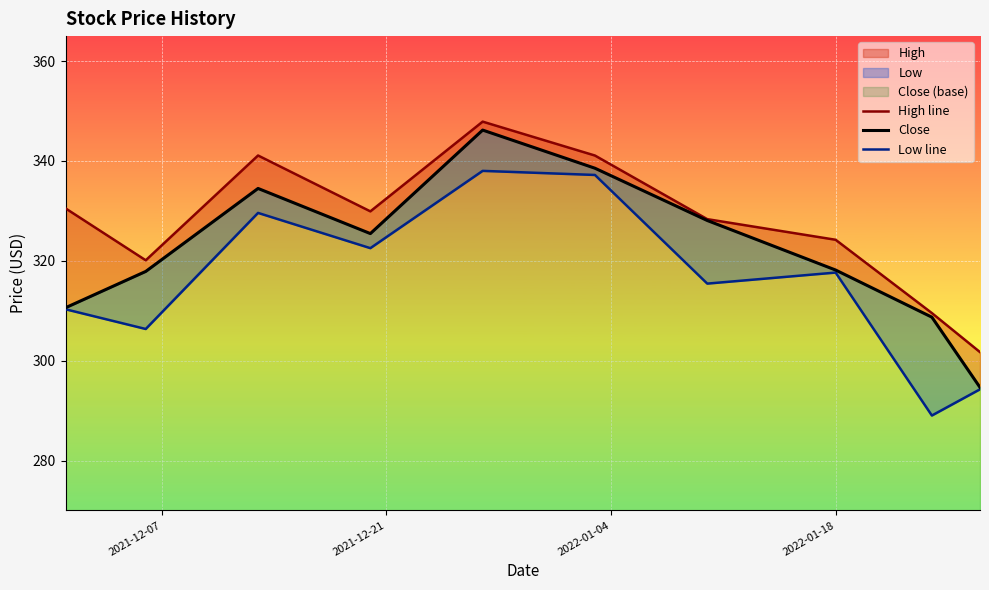

How many interior local peaks does the High line series have?

2